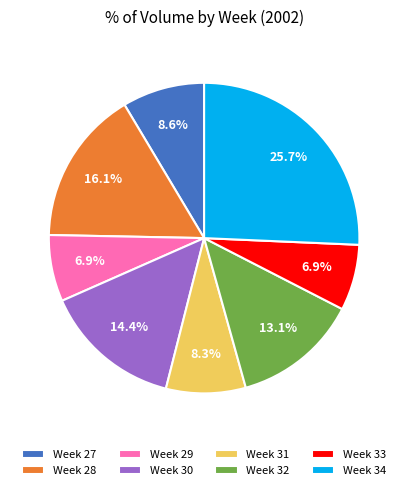

Which category has the biggest portion of the pie?

Week 34